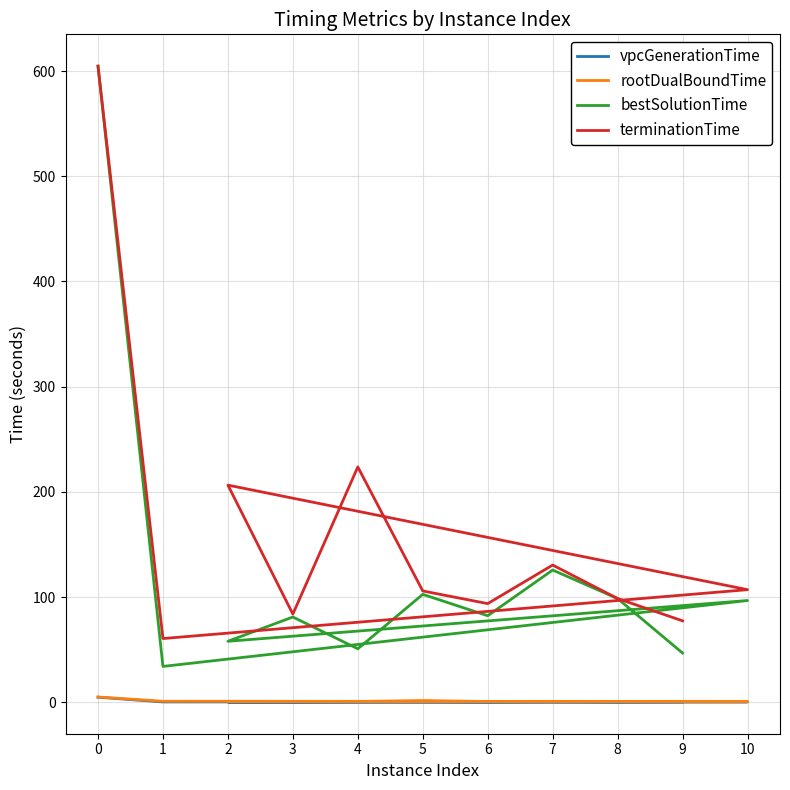

What is the label of the 4th point from the right?

6